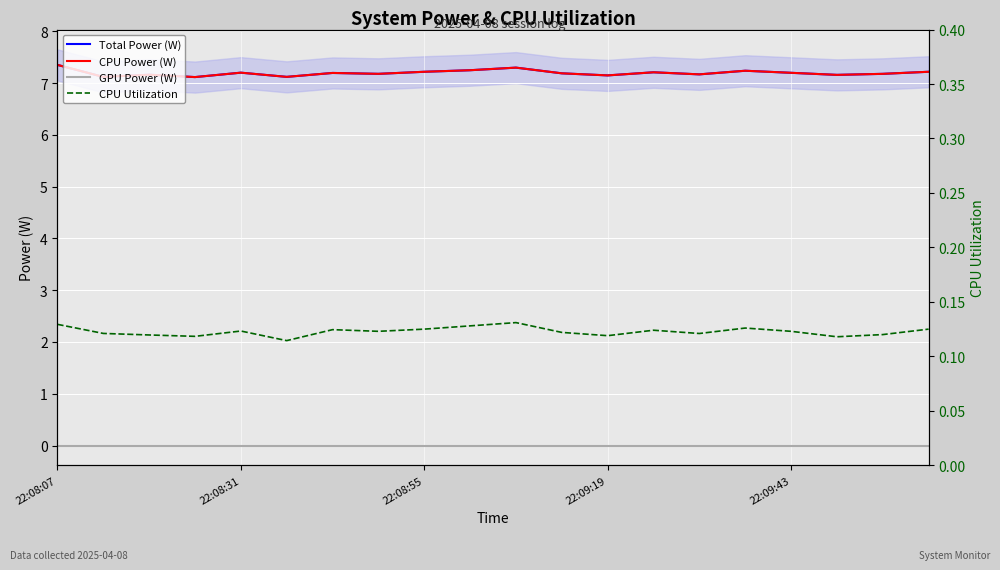

At 11, list the series in order from smallest to largest.

GPU Power (W), CPU Utilization, Total Power (W), CPU Power (W)